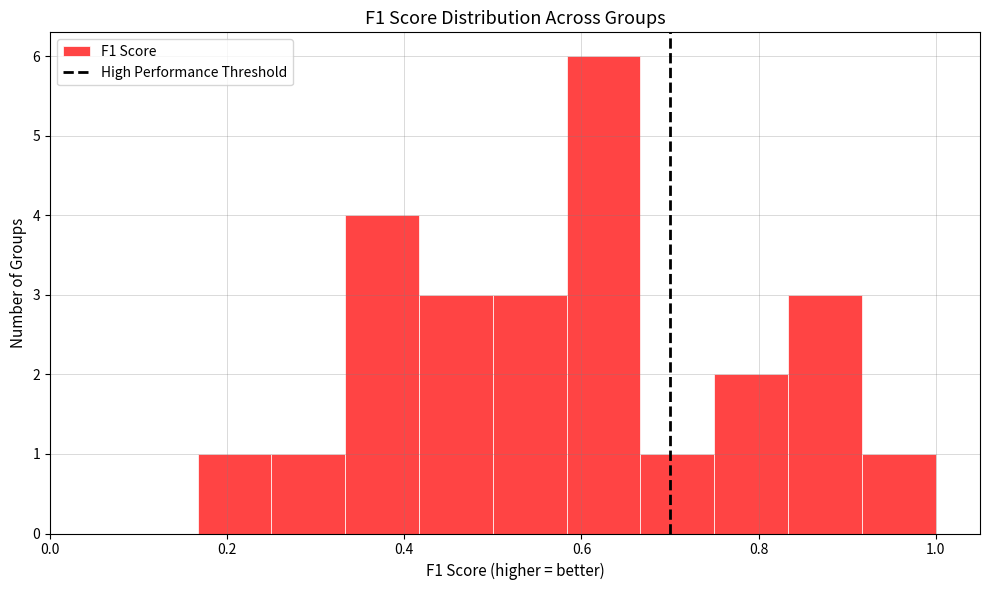

Reading left to right, transcribe this chart: for each bar, give the range it covers on the x-axis and its height. Neither the bar edges nor the heights are printed on the chart, so give them approximately, as read against the axes.

0.16 to 0.26: 1
0.26 to 0.34: 1
0.34 to 0.42: 4
0.42 to 0.50: 3
0.50 to 0.58: 3
0.58 to 0.66: 6
0.66 to 0.76: 1
0.76 to 0.84: 2
0.84 to 0.92: 3
0.92 to 1.00: 1